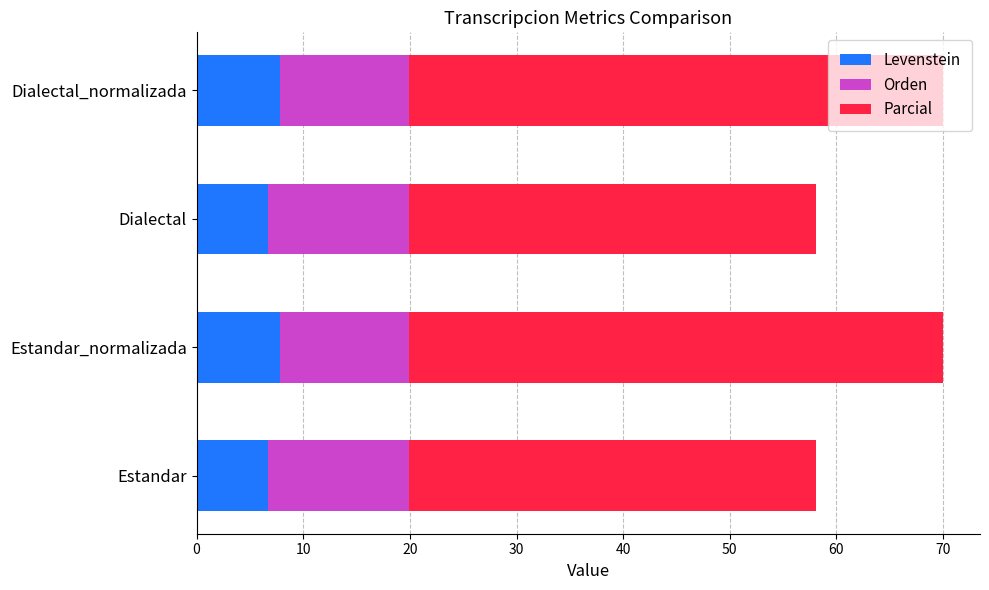

How many data points does each series have?

4